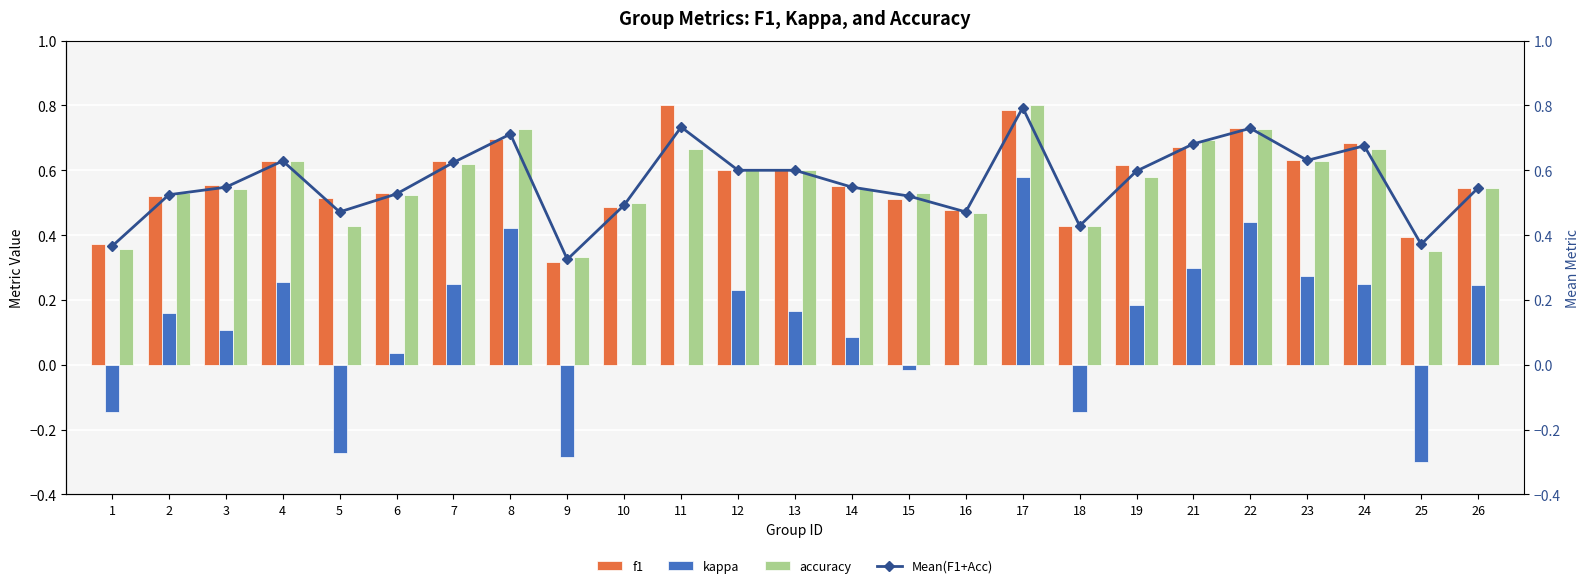

Which series has the largest total across all categories?

f1